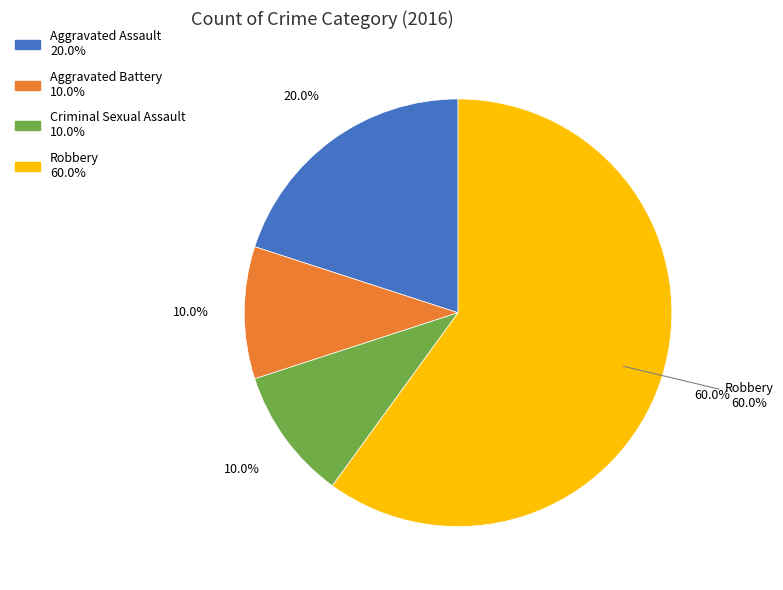

To the nearest percent, what is the combined percentage of Aggravated Battery and Aggravated Assault?

30%